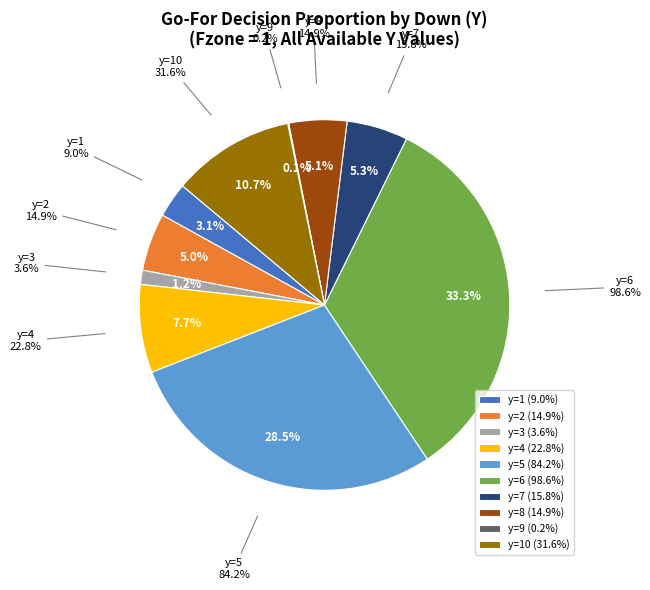

Is there a majority slice in this chart?

No